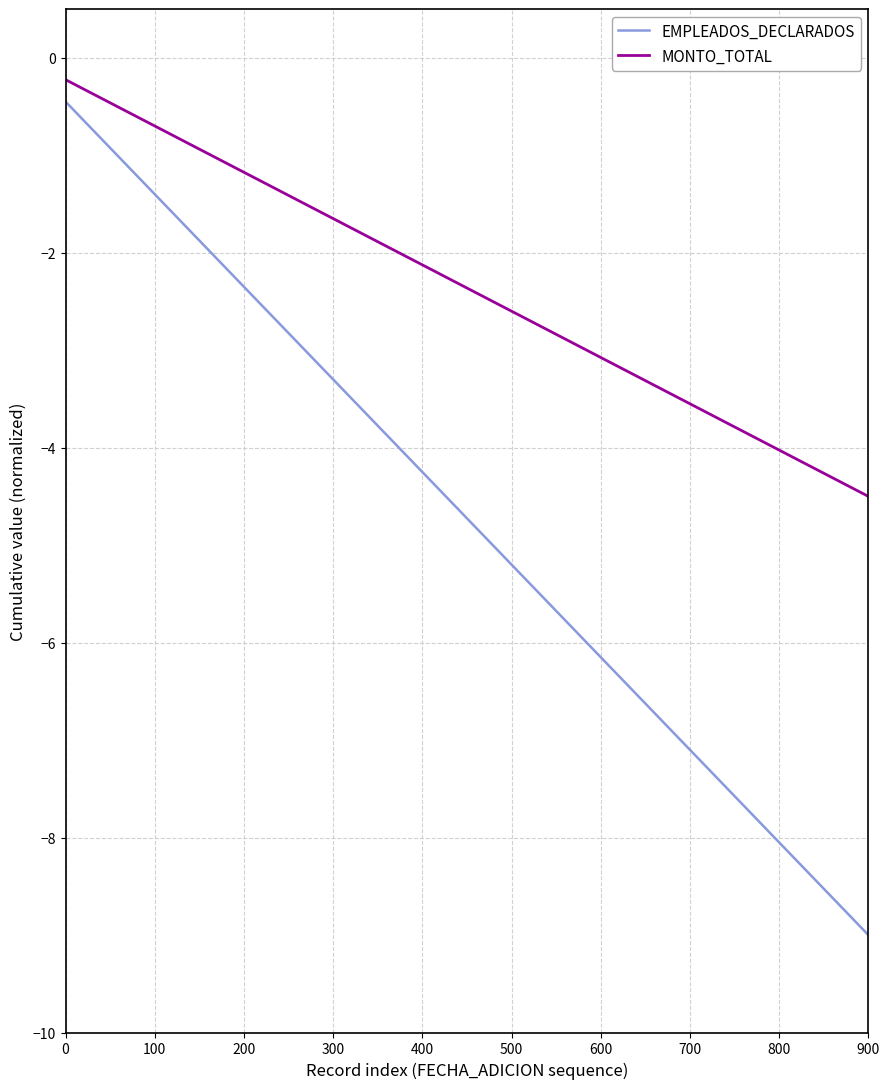

Rank the series by their average value, from lowest to highest.

EMPLEADOS_DECLARADOS, MONTO_TOTAL